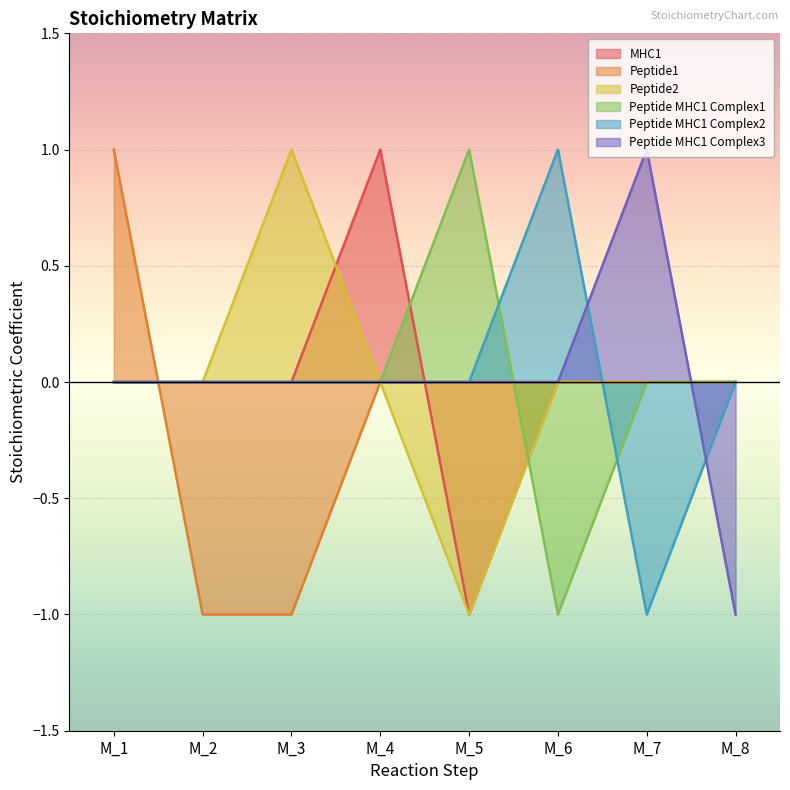

Where do Peptide MHC1 Complex2 and Peptide2 first cross each other?

M_6 and M_7